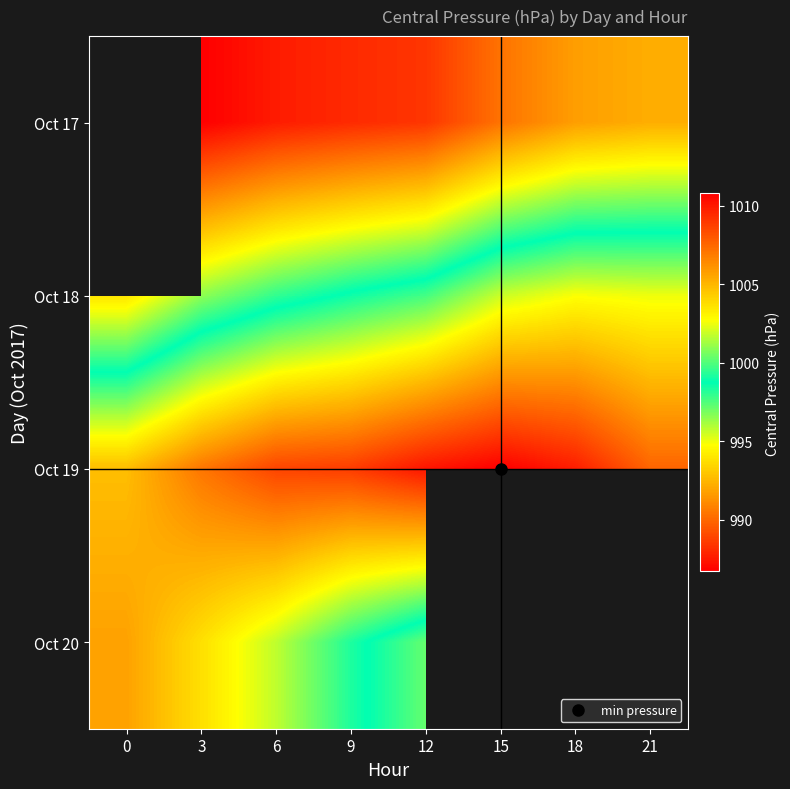

Is the value of Oct 18 at 18 greater than the value of Oct 20 at 3?

Yes